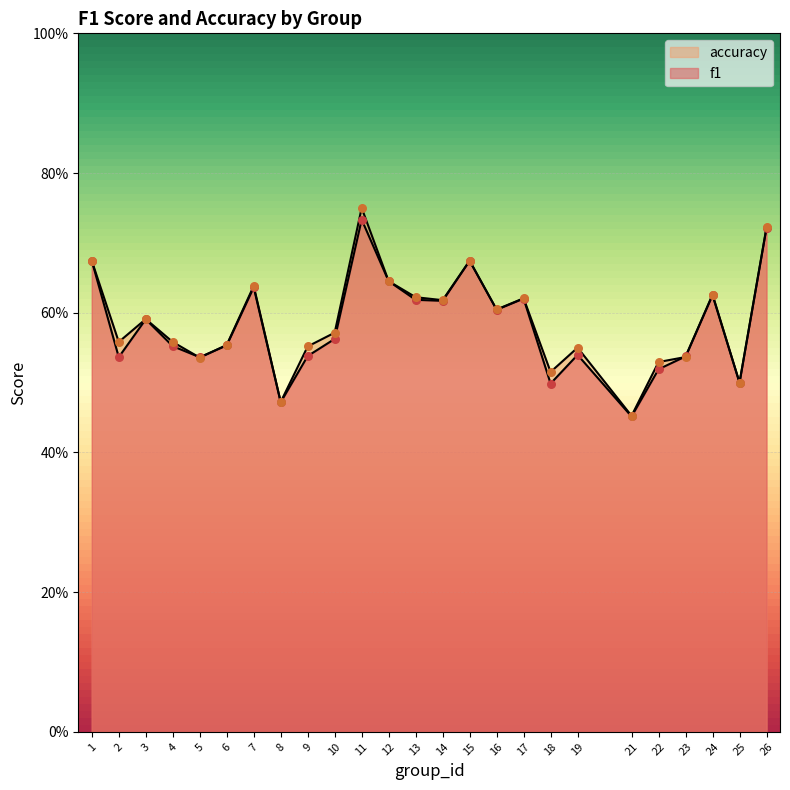

Which series has the largest total across all categories?

accuracy